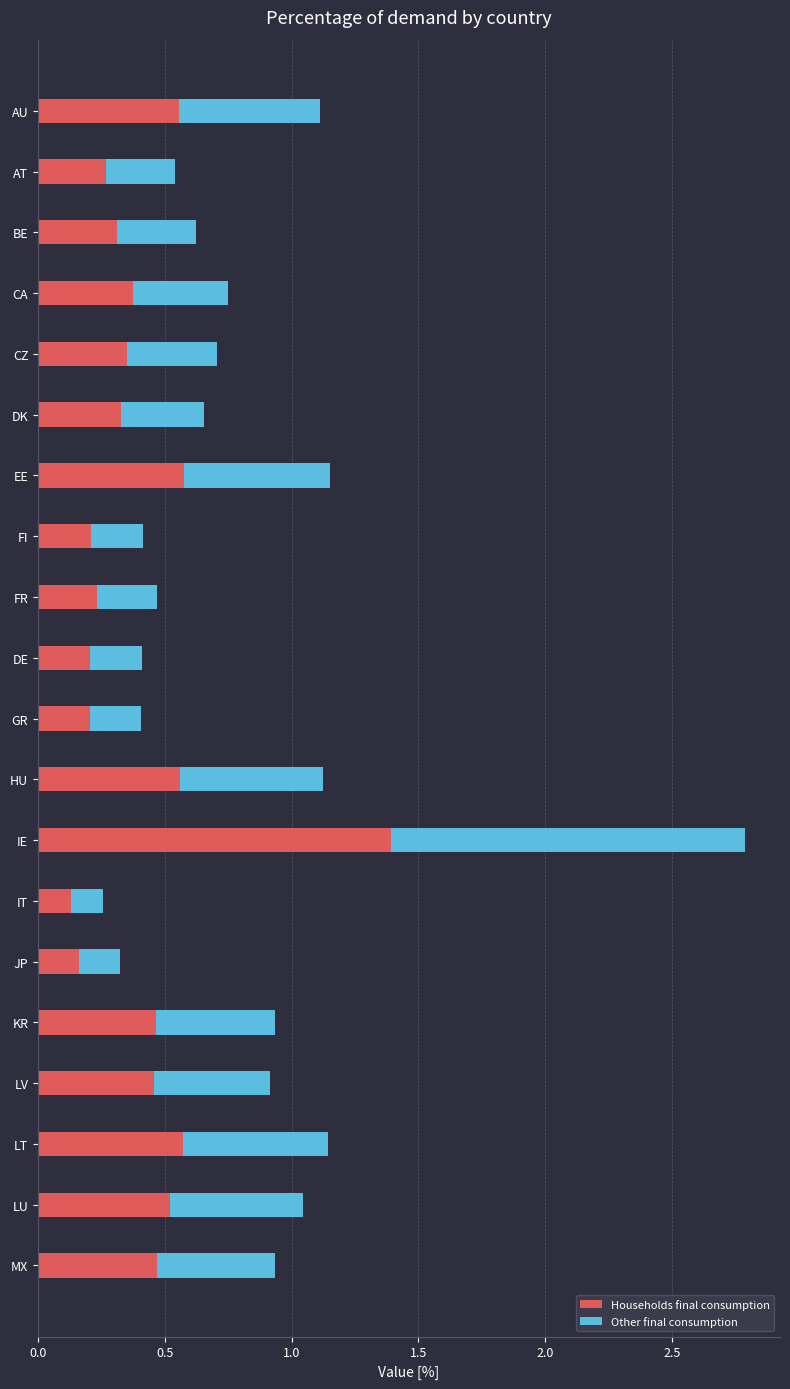

What is the sum of all Households final consumption values?

8.4